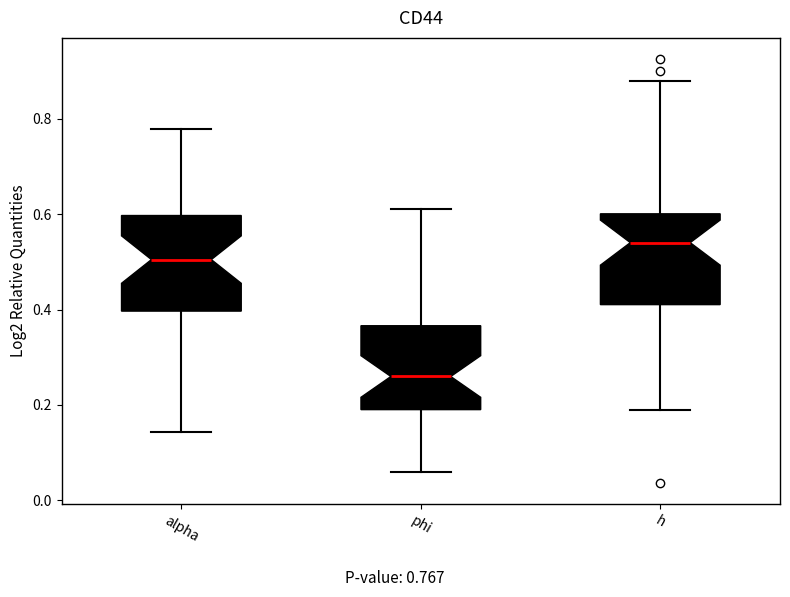

Reading left to right, transcribe this box plot: for each box, give where its median line is, the range the box spans, and where its two whiskers end, as read against the y-axis. The values are not printed on the chart, so give them approximately, as read against the axis.

alpha: median 0.50, box 0.40 to 0.60, whiskers 0.14 to 0.78
phi: median 0.26, box 0.20 to 0.36, whiskers 0.06 to 0.62
h: median 0.54, box 0.42 to 0.60, whiskers 0.18 to 0.88